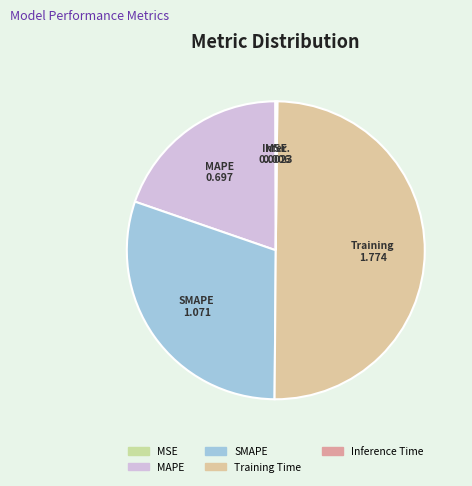

What is the smallest slice in the pie chart?

MSE